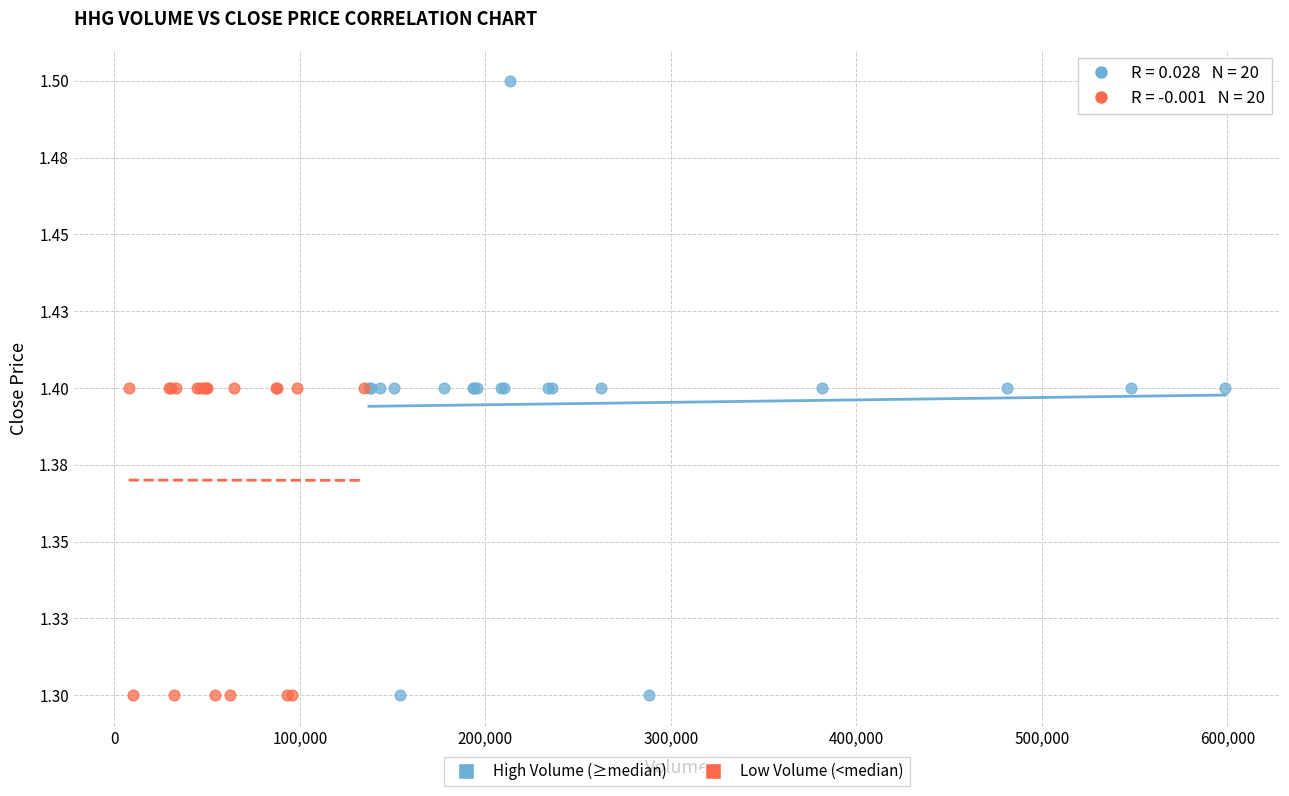

Which series has the widest spread of Y values?

High Volume (≥median)